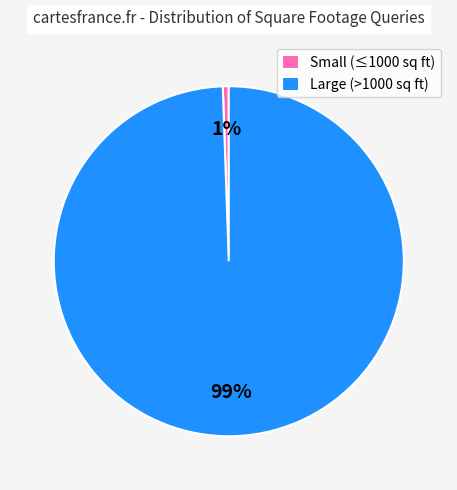

Rank the categories by value from lowest to highest.

Small (≤1000 sq ft), Large (>1000 sq ft)